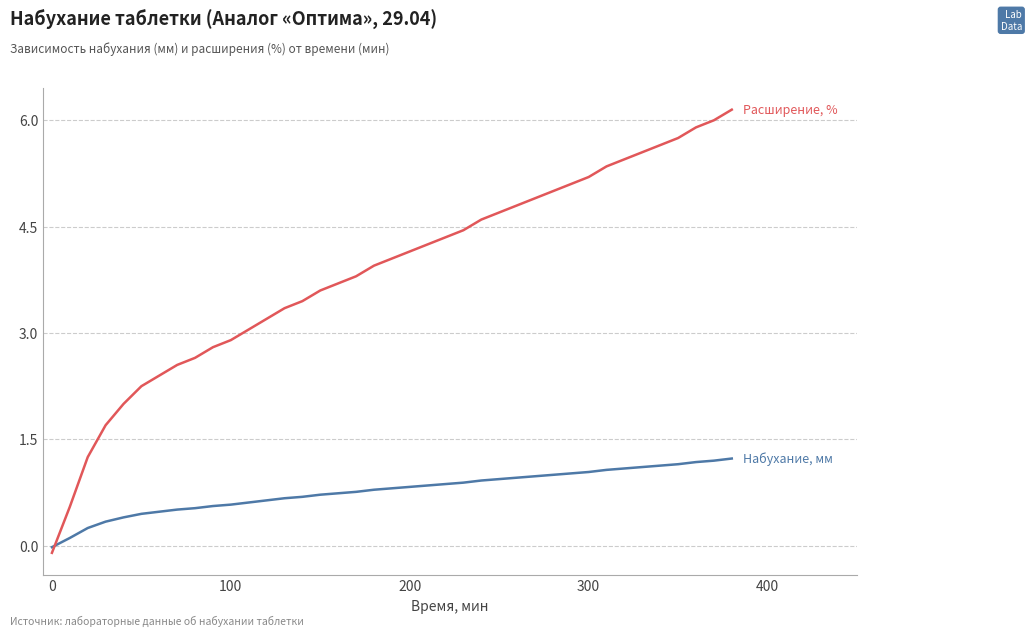

What is the greatest value displayed?

6.2